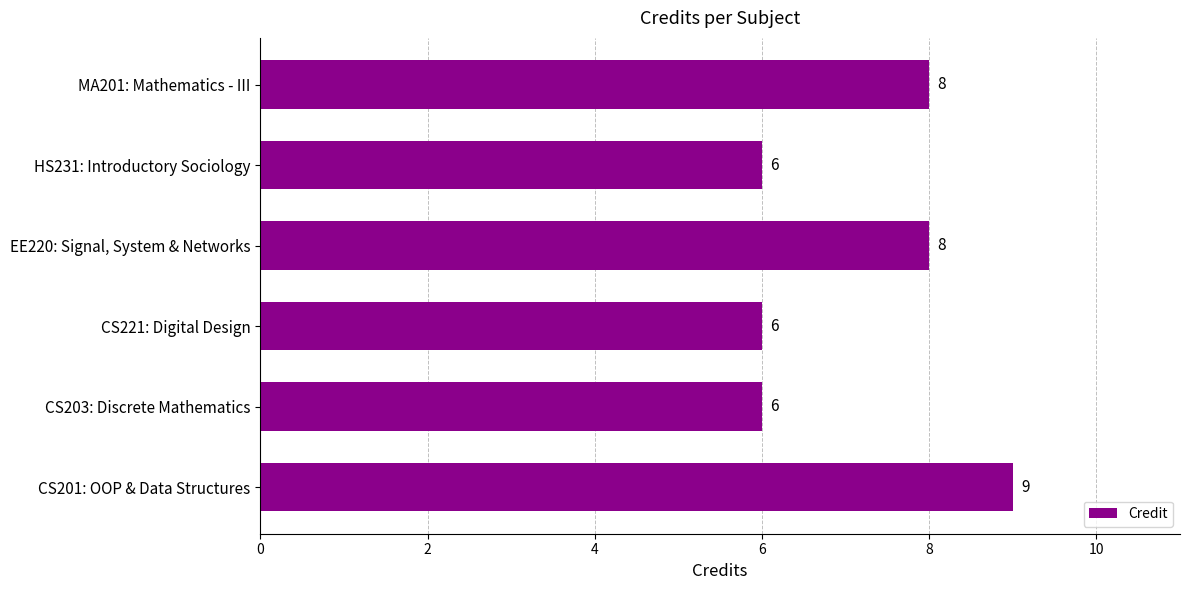

What value does the data have at EE220: Signal, System & Networks?

8